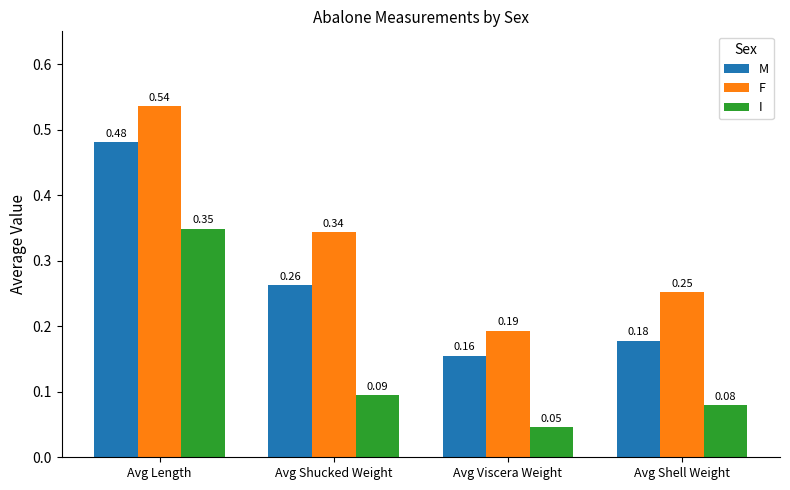

What position from the right is Avg Length?

4